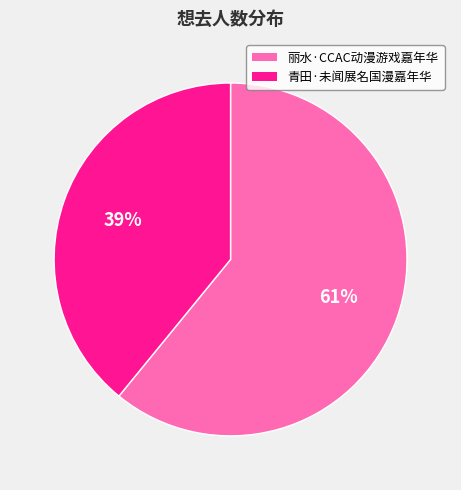

Which slice is the largest?

丽水·CCAC动漫游戏嘉年华